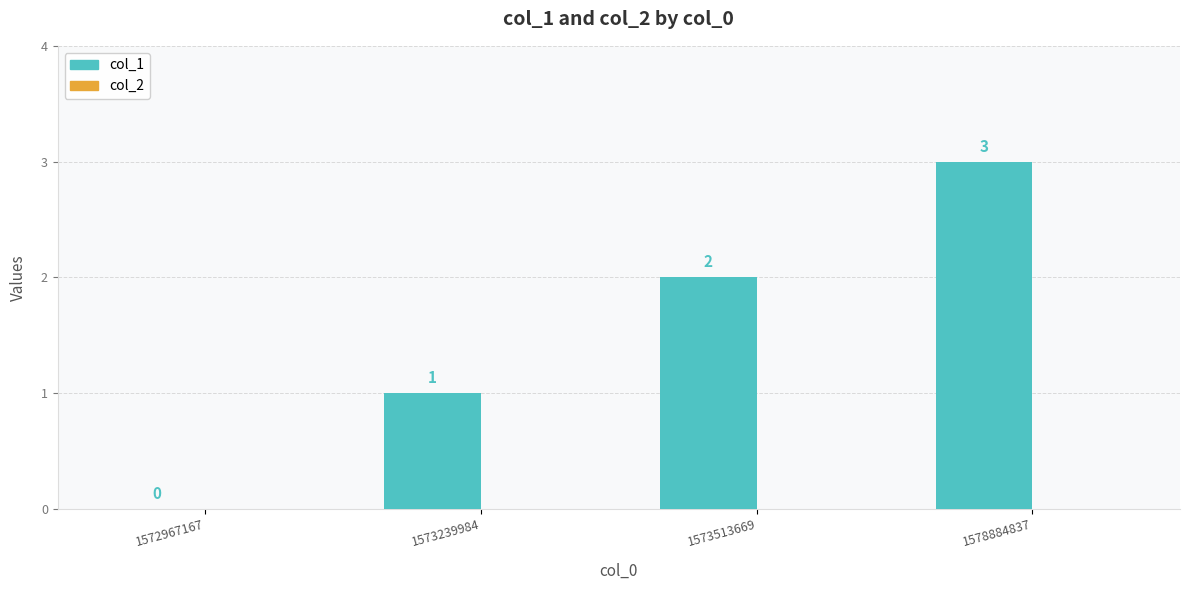

Are the bars horizontal?

No